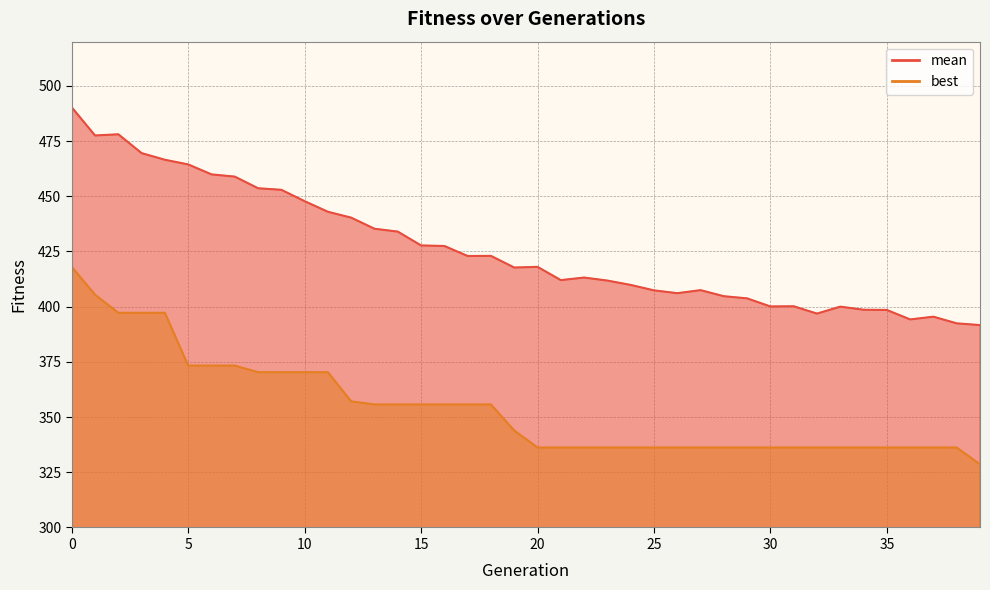

Does the chart display data point markers on the line(s)?

No